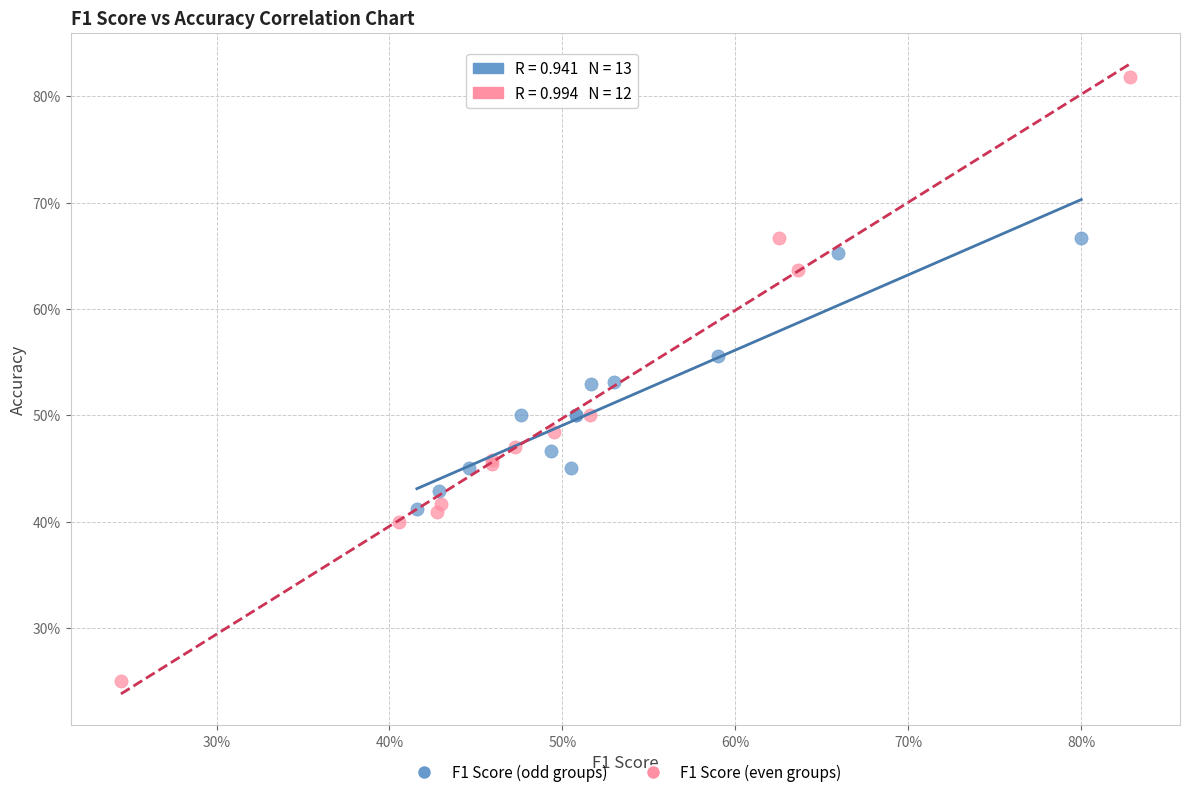

What are all the series names shown in the legend?

F1 Score (odd groups), F1 Score (even groups)